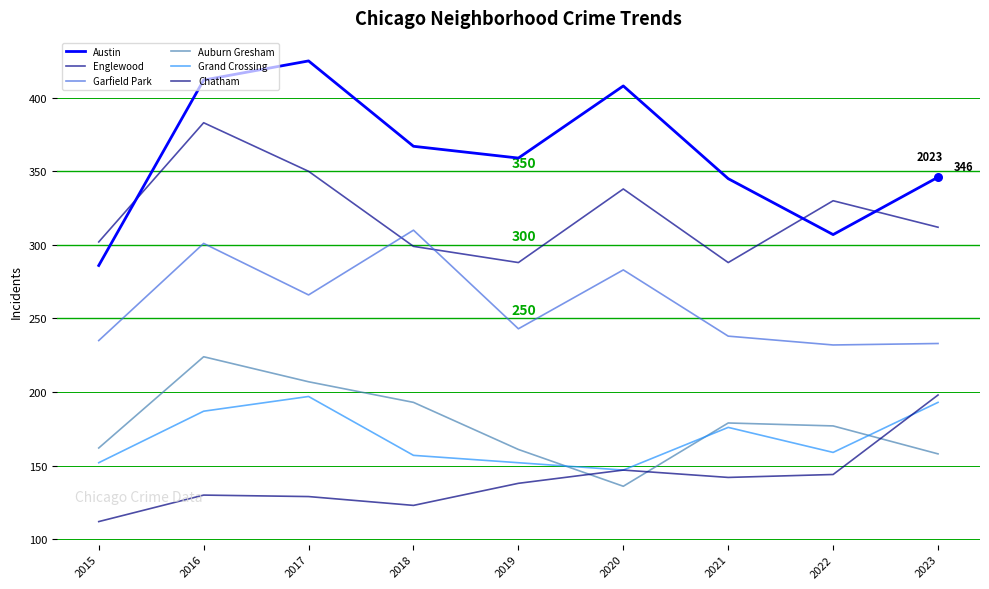

What is the total value across all series at 2023?

1440